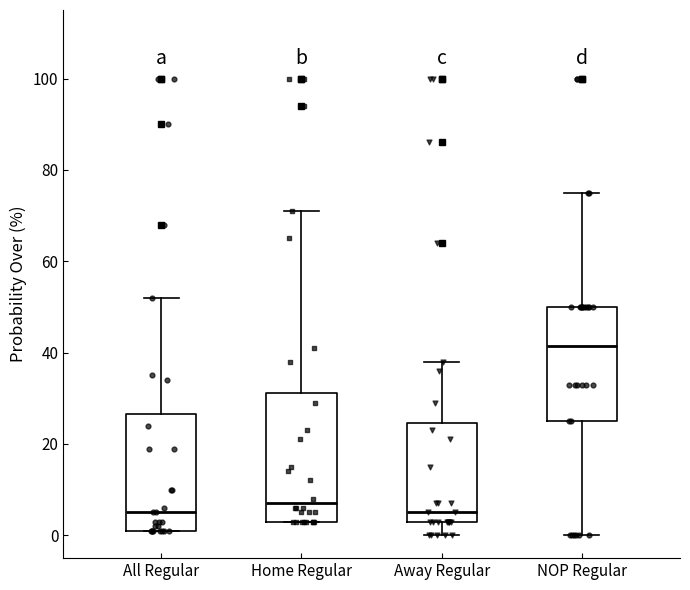

Where is the lower edge of the box for Home Regular on the y-axis? The values are not printed on the chart, so give them approximately, as read against the axis.

4